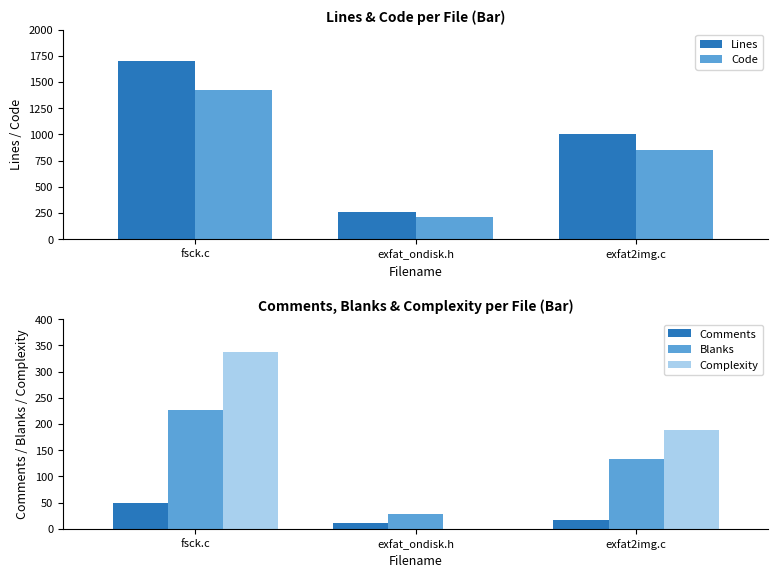

Which category has the lowest value in the Comments series?

exfat_ondisk.h